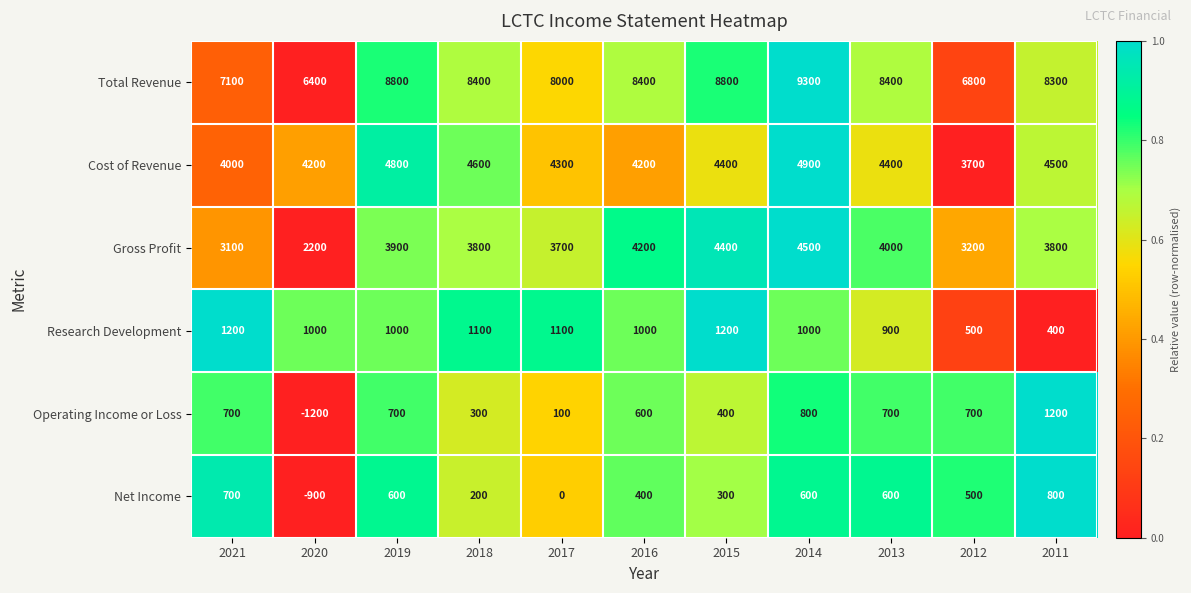

What is the average value of the Total Revenue series?

8064